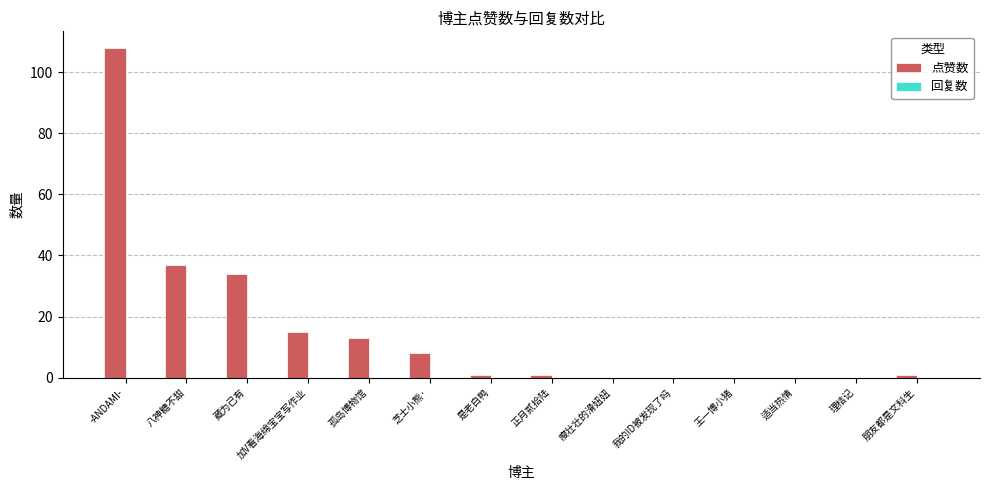

How many data points does each series have?

14